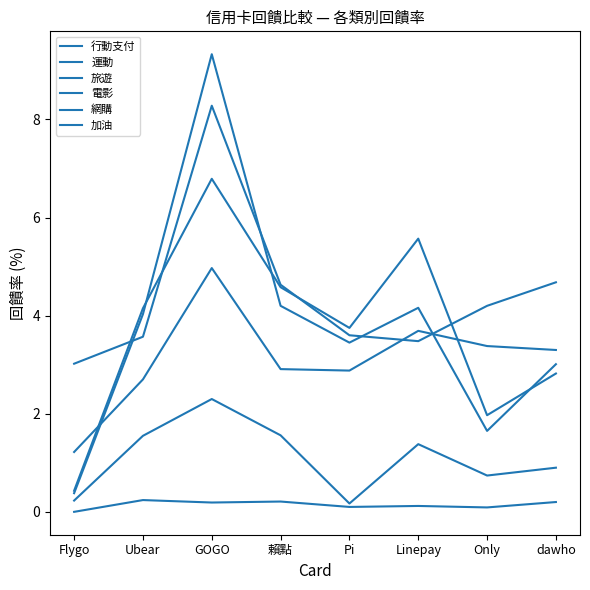

Does the chart have visible grid lines?

No